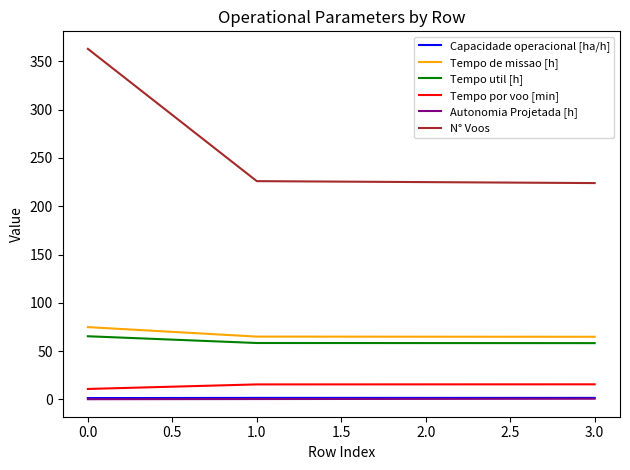

Which series has the largest total across all categories?

N° Voos